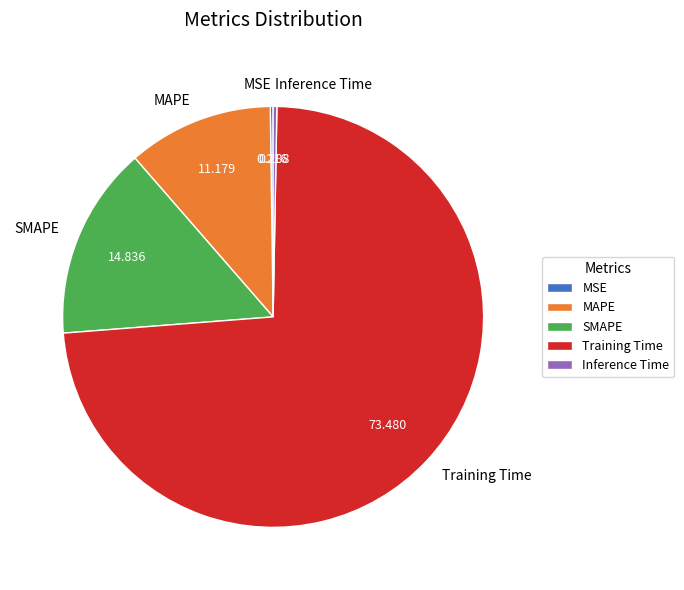

Which has a higher value, Inference Time or Training Time?

Training Time